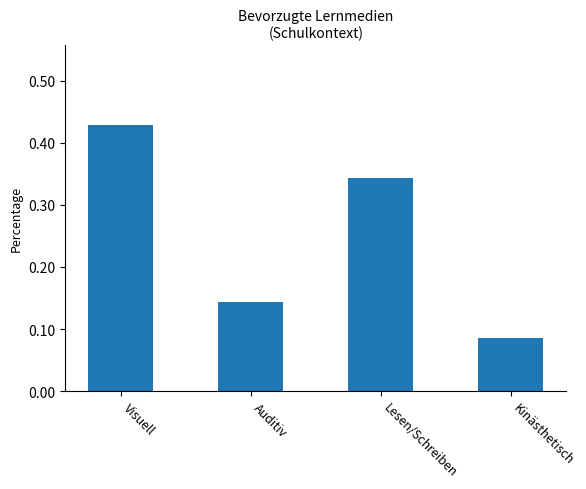

List the labels in order of value, largest first.

Visuell, Lesen/Schreiben, Auditiv, Kinästhetisch